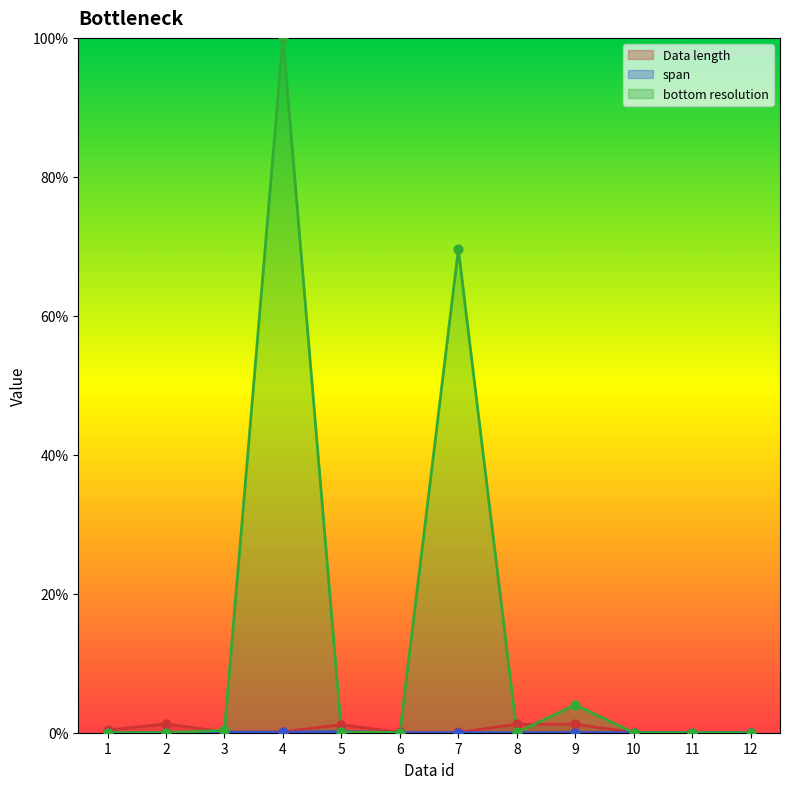

What is the total value across all series at 5?

1.4